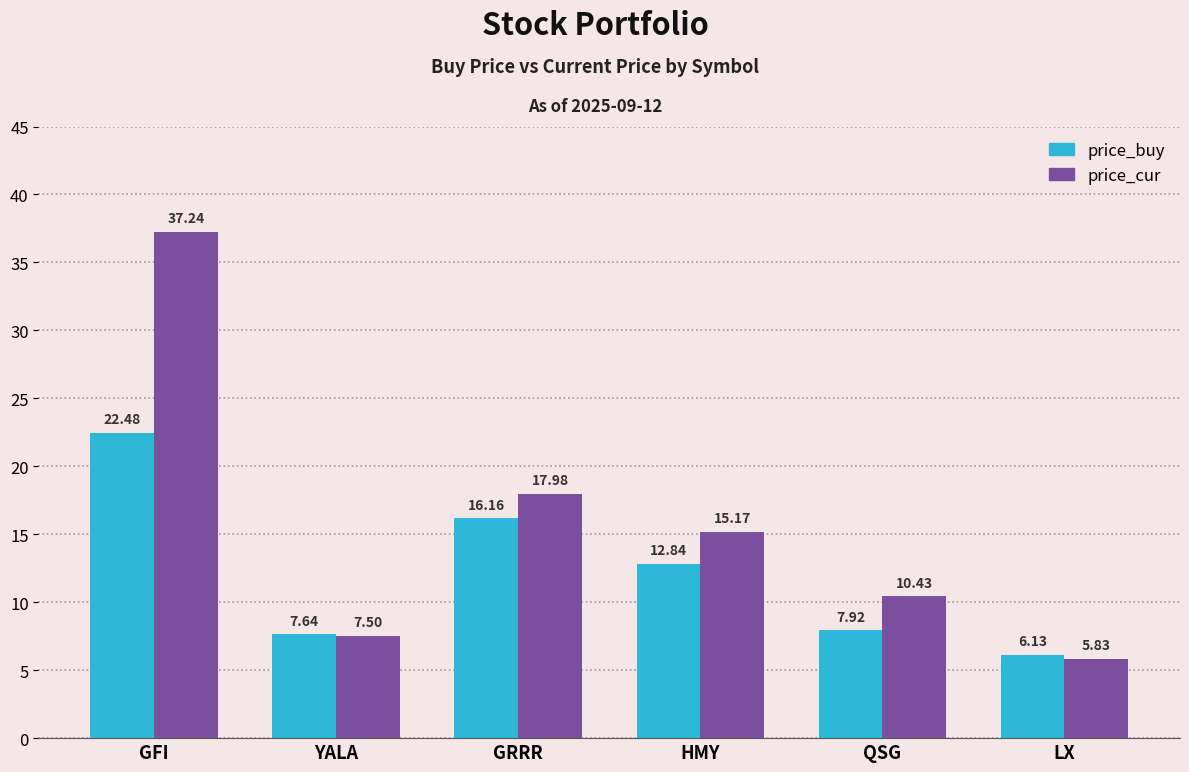

How many bars are there in each group?

2